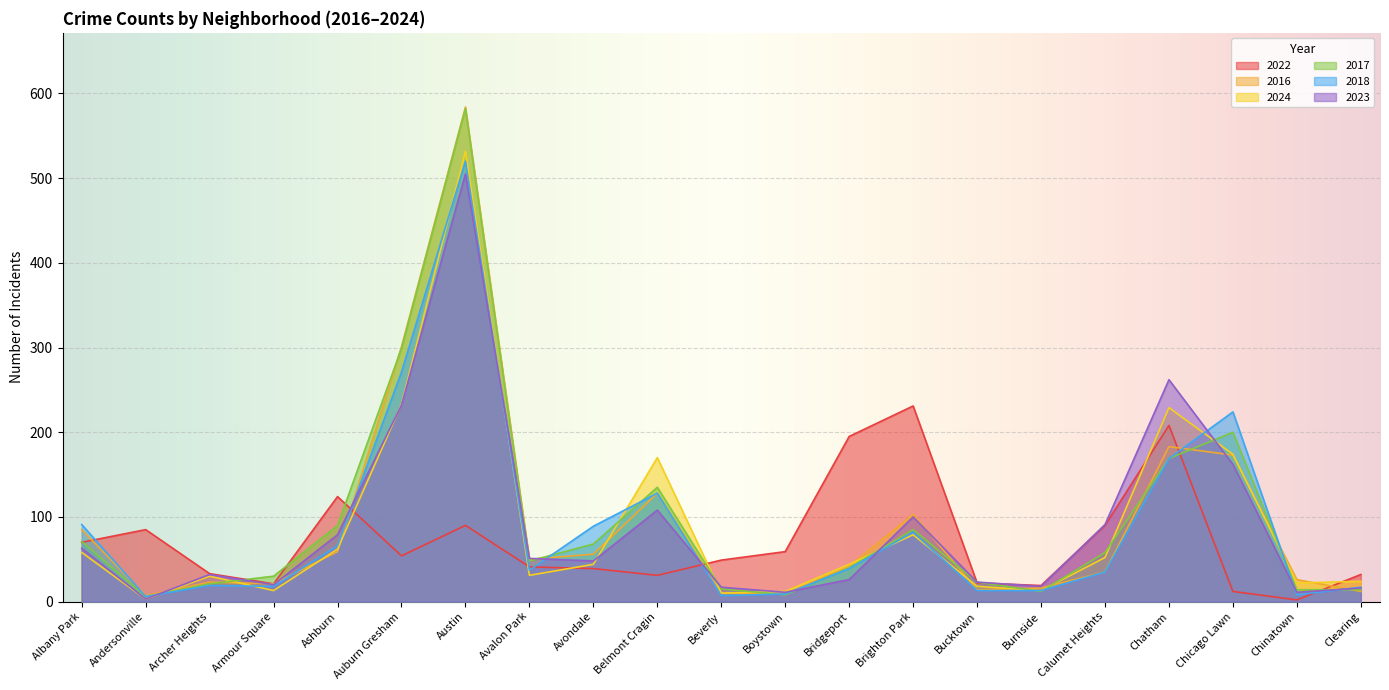

What is the spread (max minus min) of values at Burnside?

7